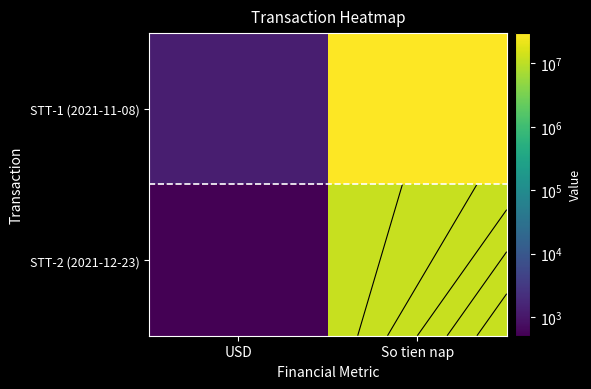

The value of STT-1 (2021-11-08) at USD is 1272.0. True or false?

True